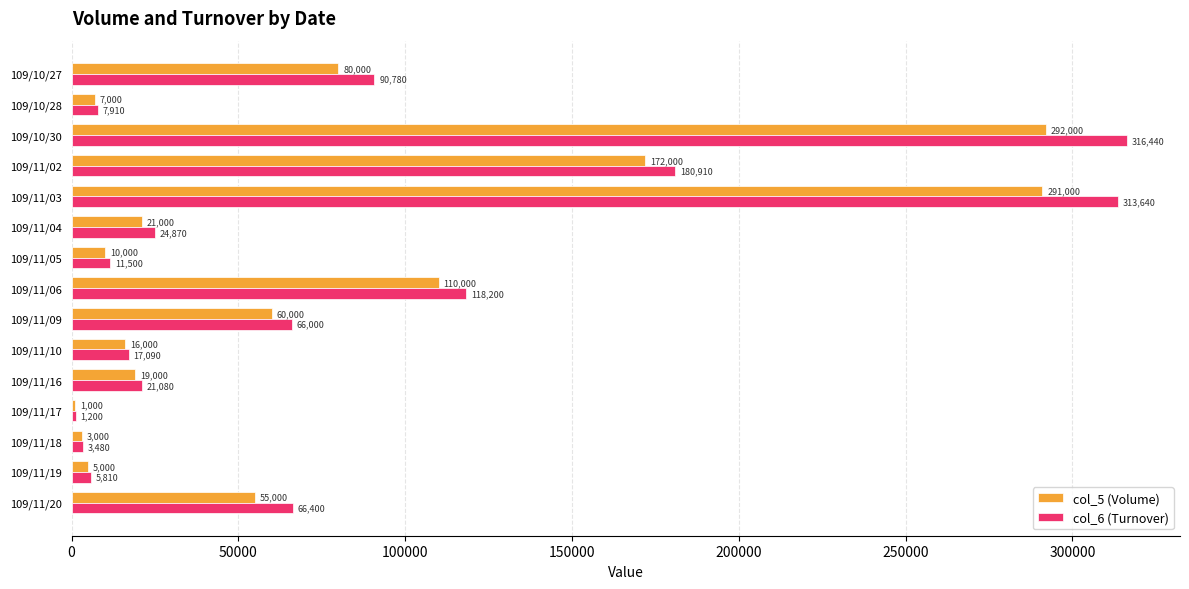

Where is col_6 (Turnover) nearest to the value 158820?

109/11/02